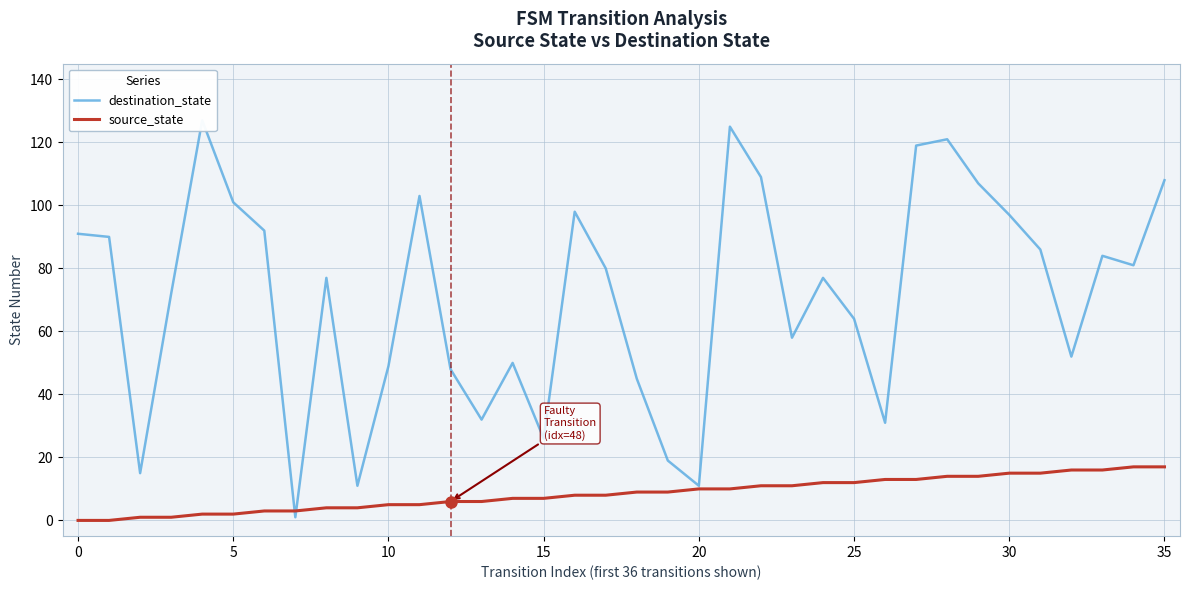

True or false: source_state has more than 2 interior local peaks.

False